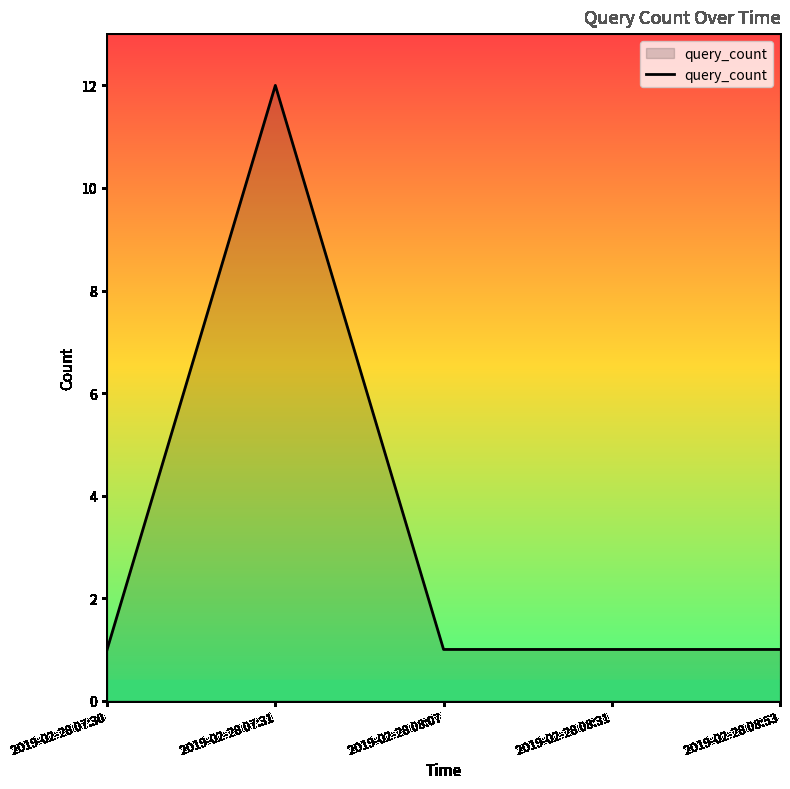

Reading right to left, list all the values displayed in this chart.

1	1	1	12	1